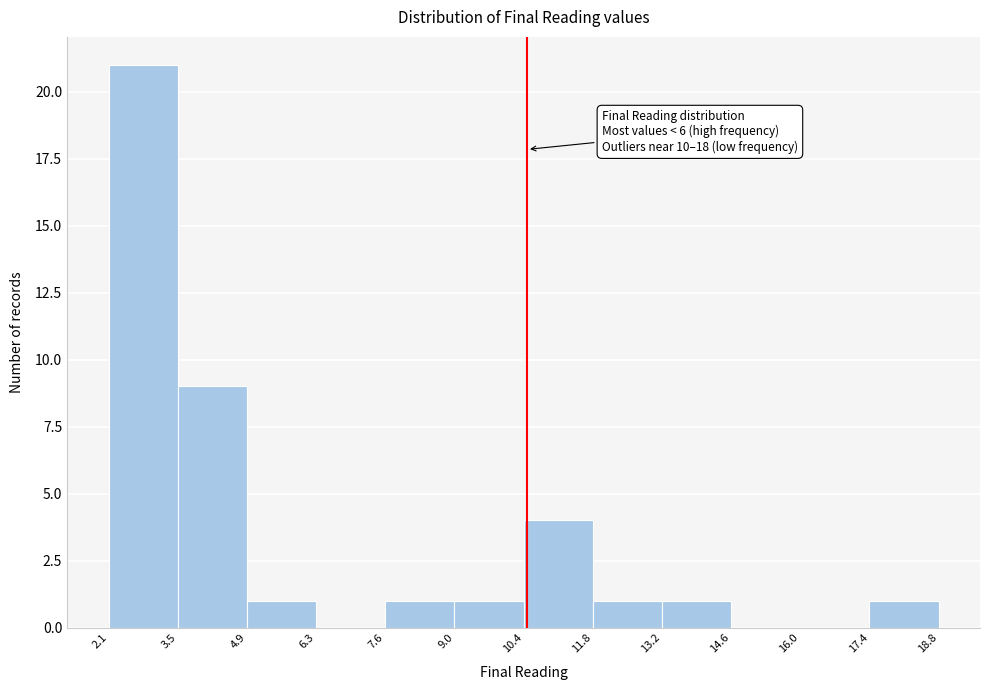

Which range on the x-axis has the tallest bar?

2.1 to 3.5